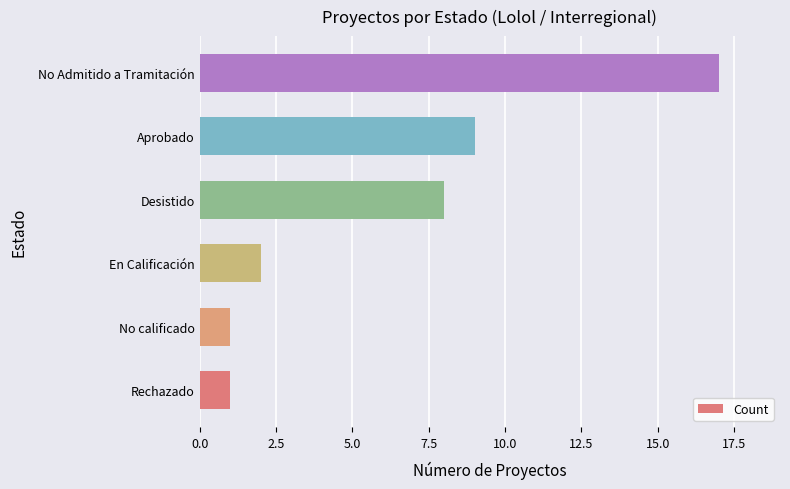

Is it true that the value at No calificado is 1?

True